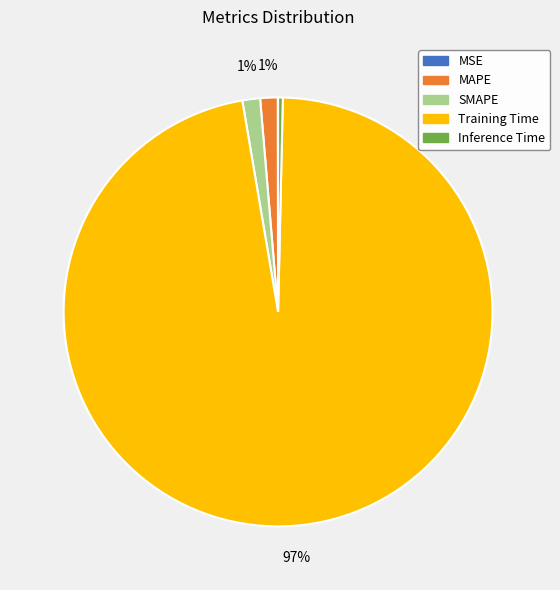

Does Inference Time account for over 50% of the chart?

No